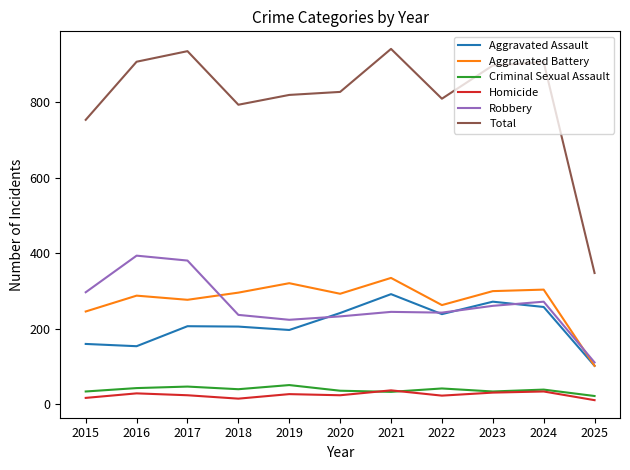

Which series has the largest total across all categories?

Total